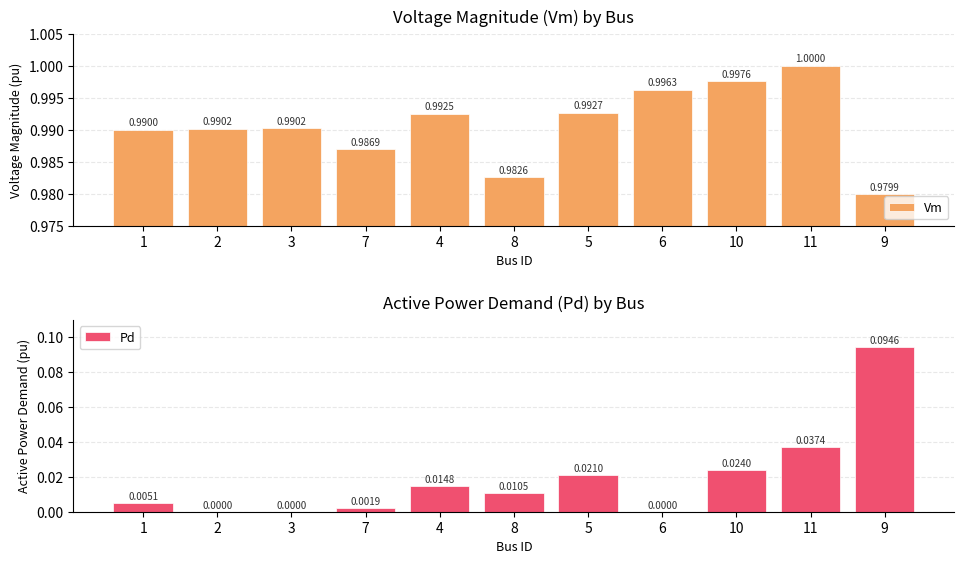

The value of Pd at 7 is 0.0. True or false?

True